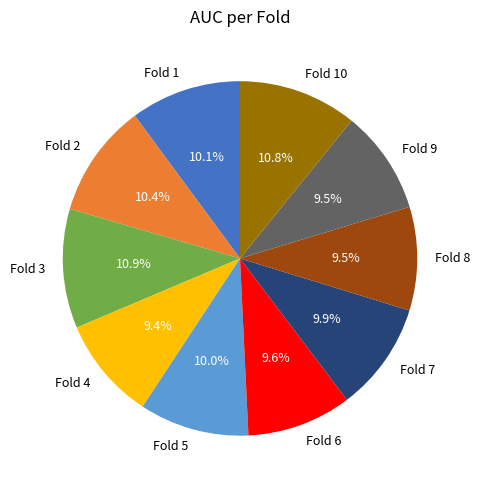

How many slices are in this pie chart?

10